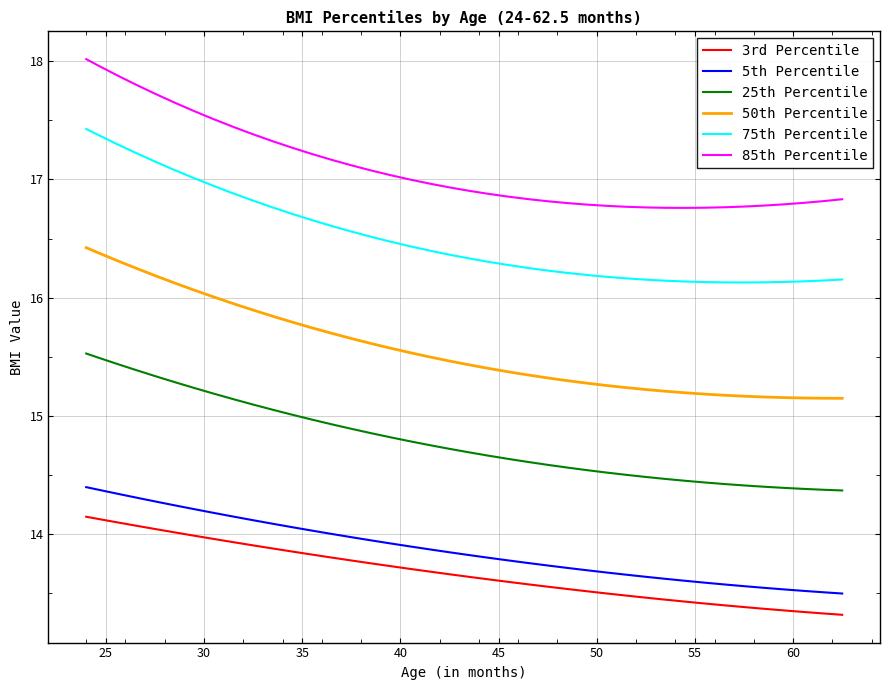

What is the maximum value shown in the chart?

18.0